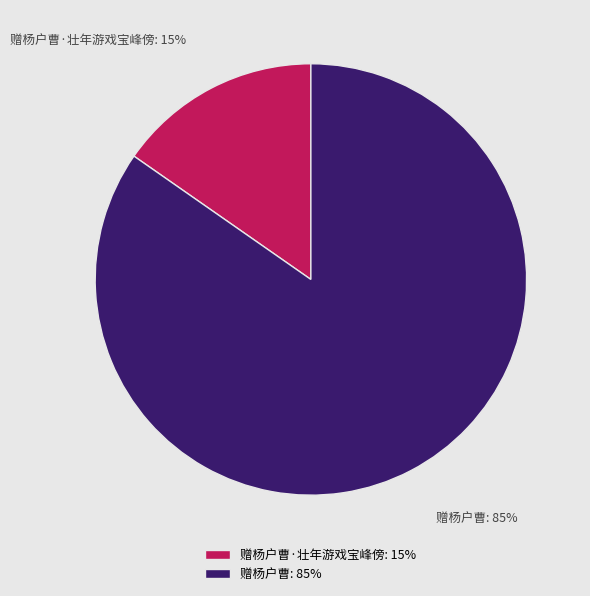

Combined, do 赠杨户曹 and 赠杨户曹·壮年游戏宝峰傍 account for over 50%?

Yes